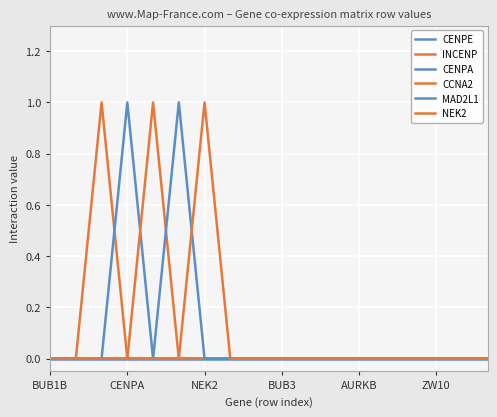

List the series in order of their peak value, lowest first.

CENPE, INCENP, CENPA, CCNA2, MAD2L1, NEK2